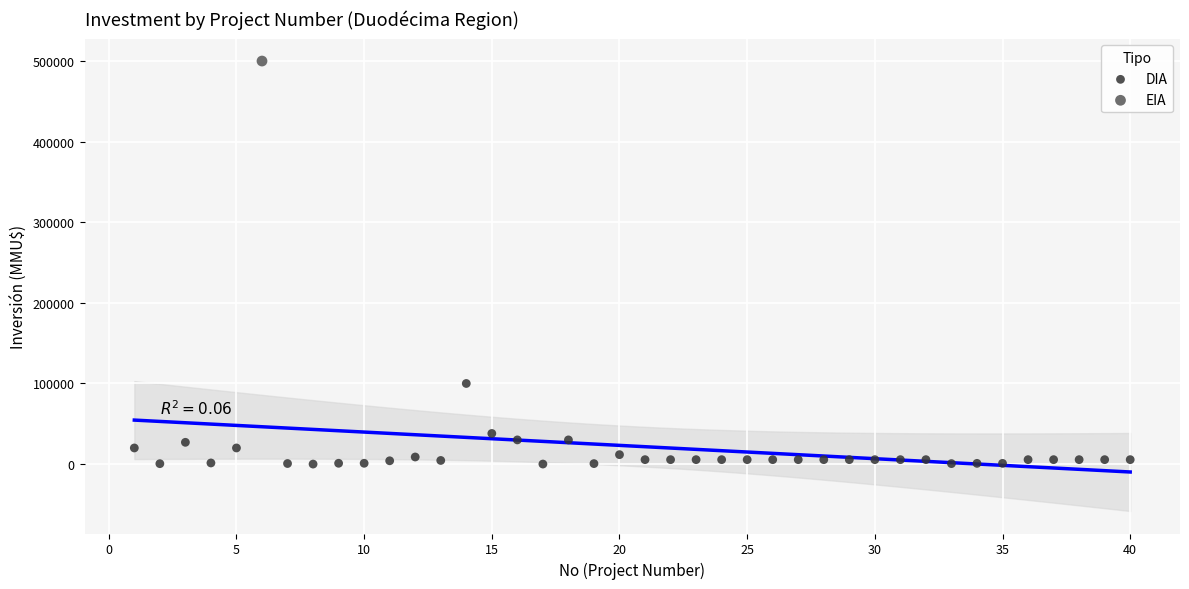

What are all the series names shown in the legend?

DIA, EIA